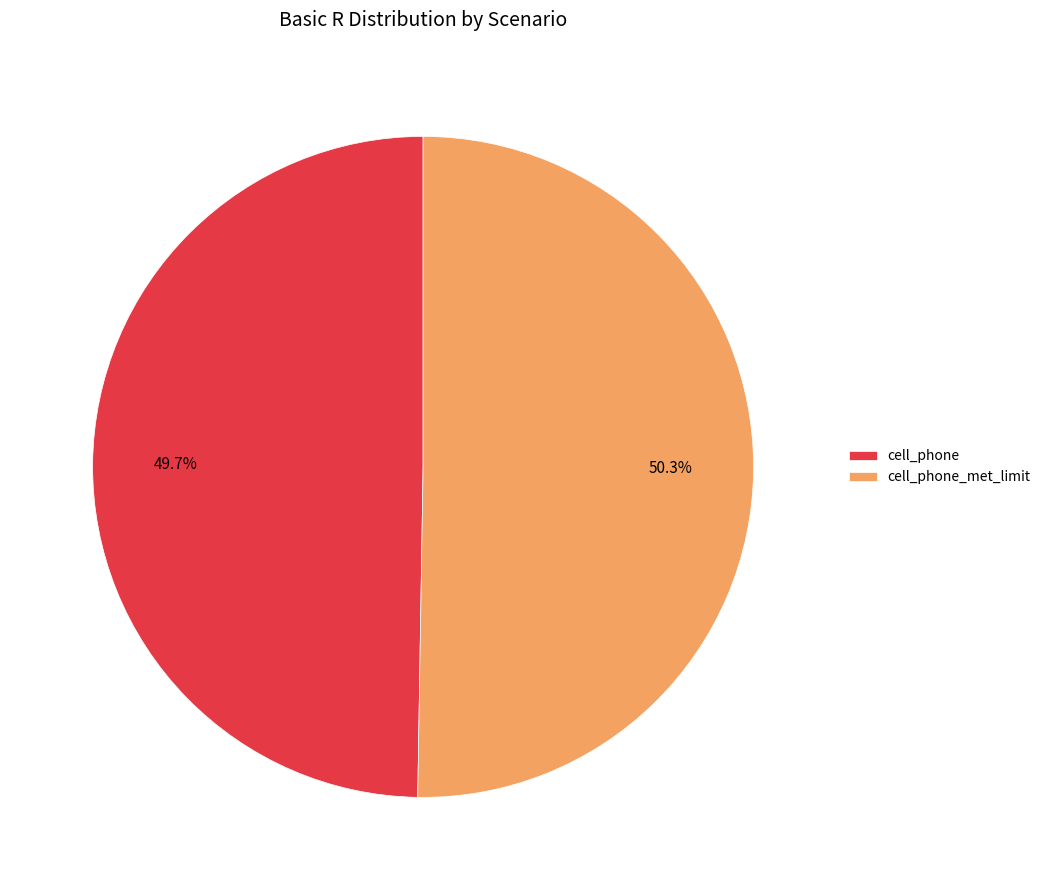

Does any single category account for the majority?

Yes